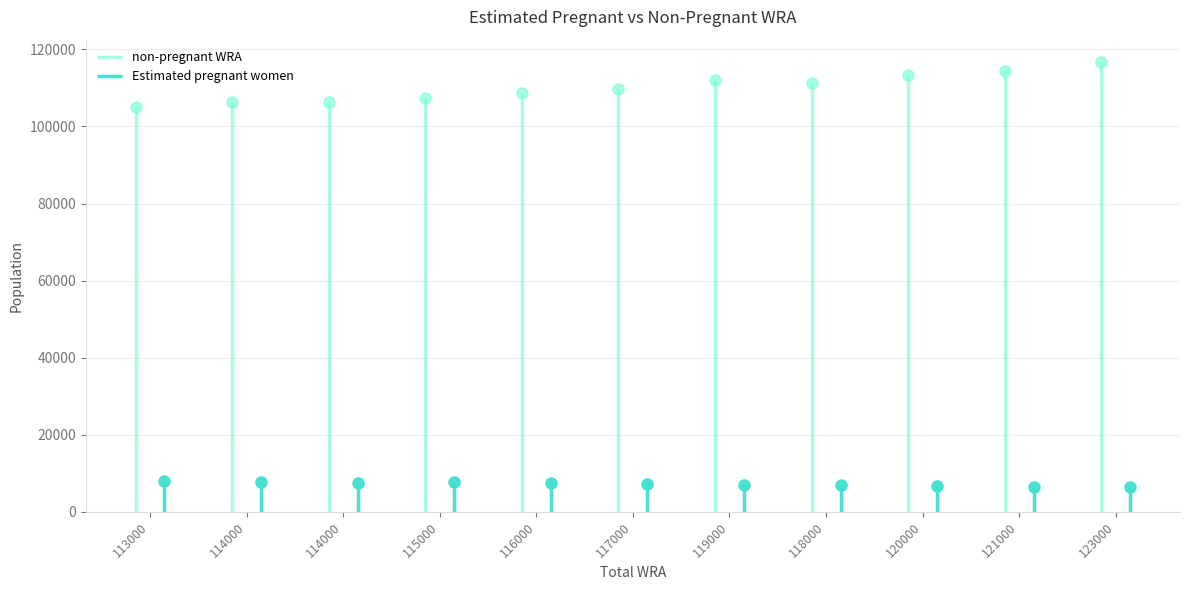

What is the label of the 7th point from the left?

119000